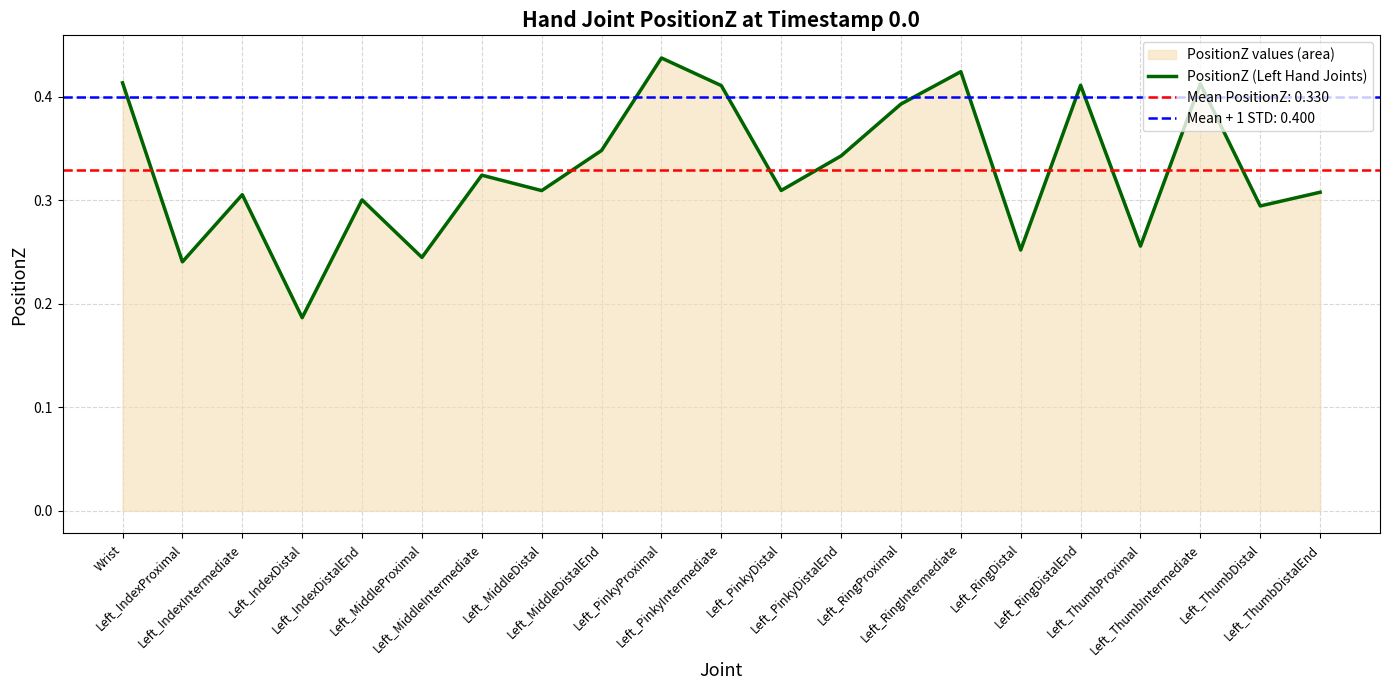

What is the sum of all values?

6.9